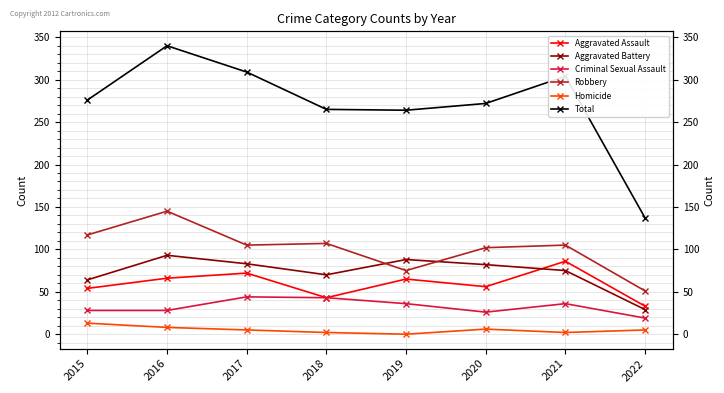

What is the value of the Aggravated Assault point at the 6th from the left?

56